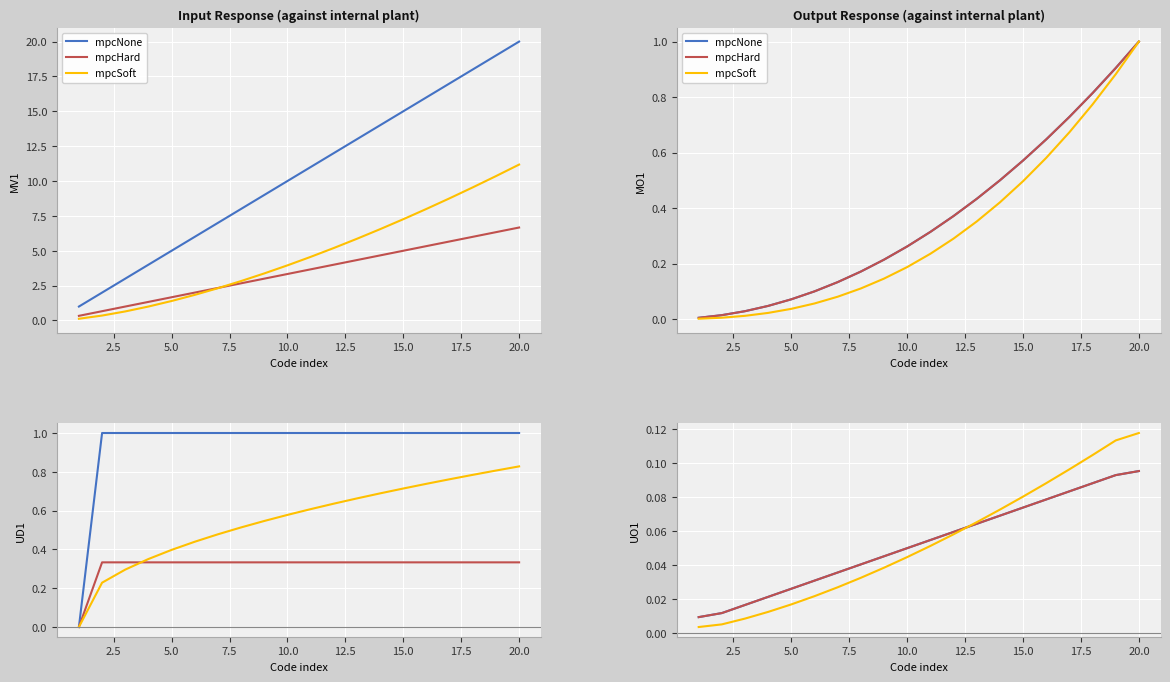

True or false: mpcHard has more than 2 interior local peaks.

False